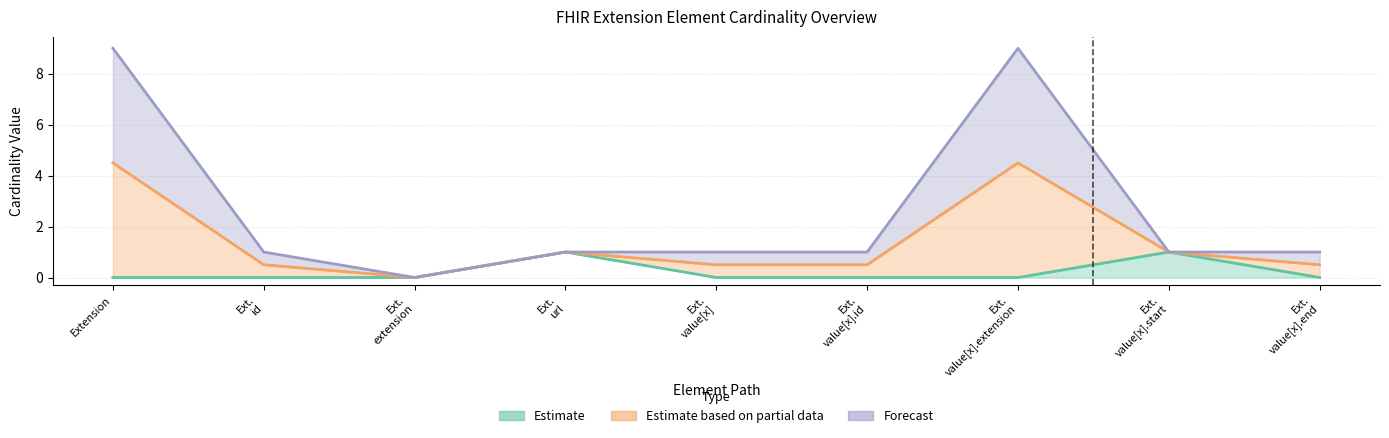

What is the difference between the maximum and minimum values in the Min series?

1